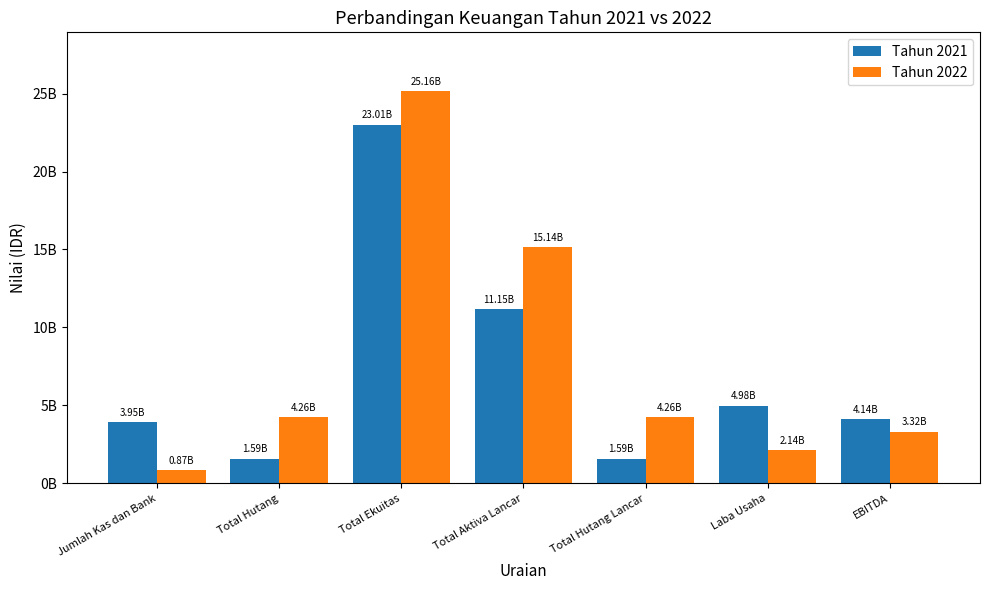

Which category has the lowest value across all series?

Jumlah Kas dan Bank